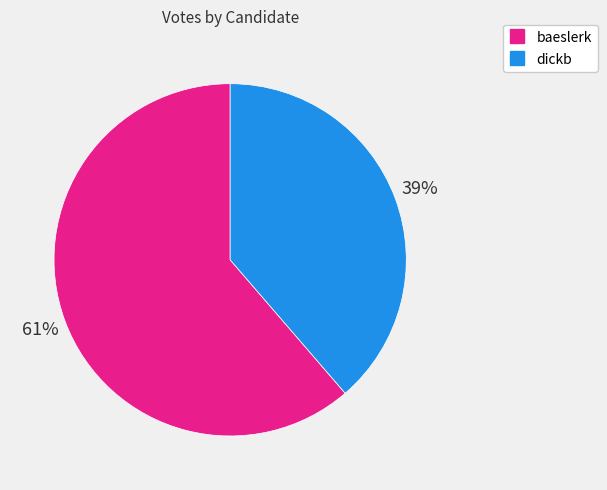

Is there any slice that represents more than half of the pie?

Yes